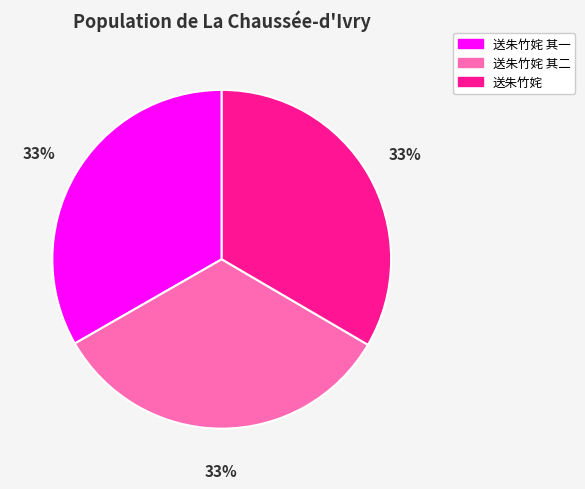

Do 送朱竹姹 其二 and 送朱竹姹 together represent more than half of the pie?

Yes